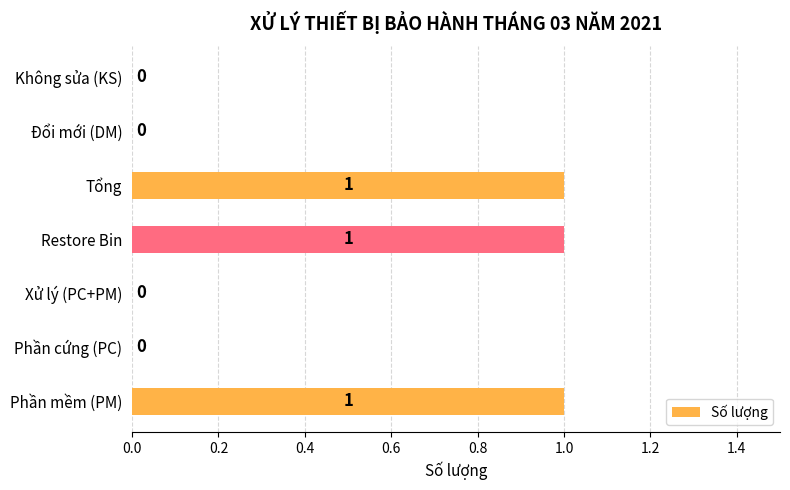

The value at Phần mềm (PM) is 2. True or false?

False